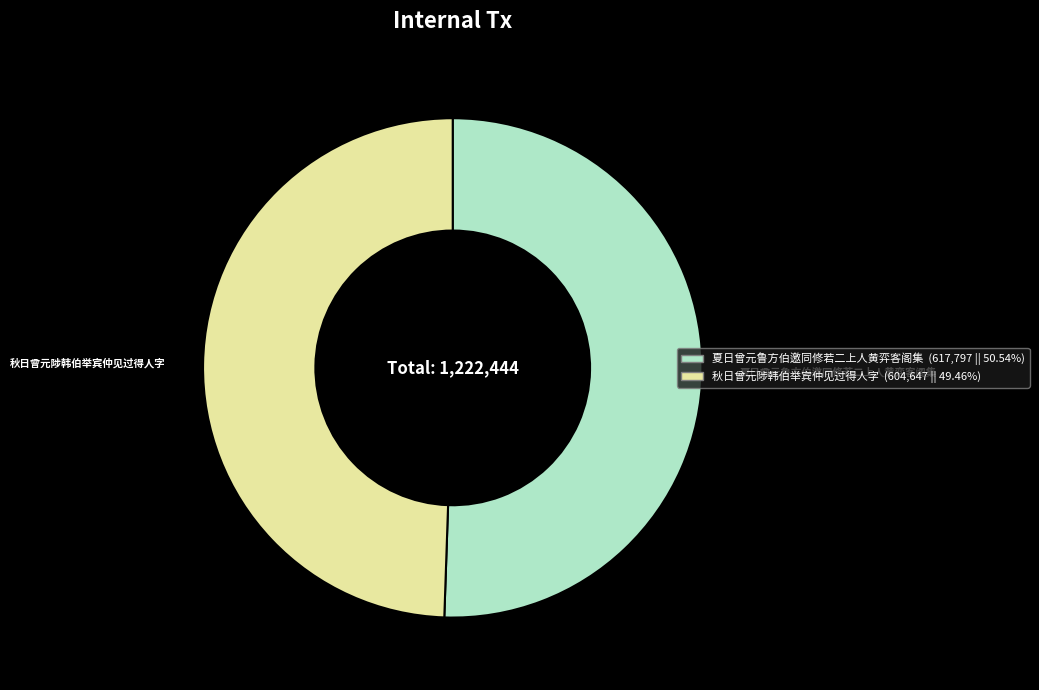

What is the smallest slice in the pie chart?

秋日曾元陟韩伯举宾仲见过得人字